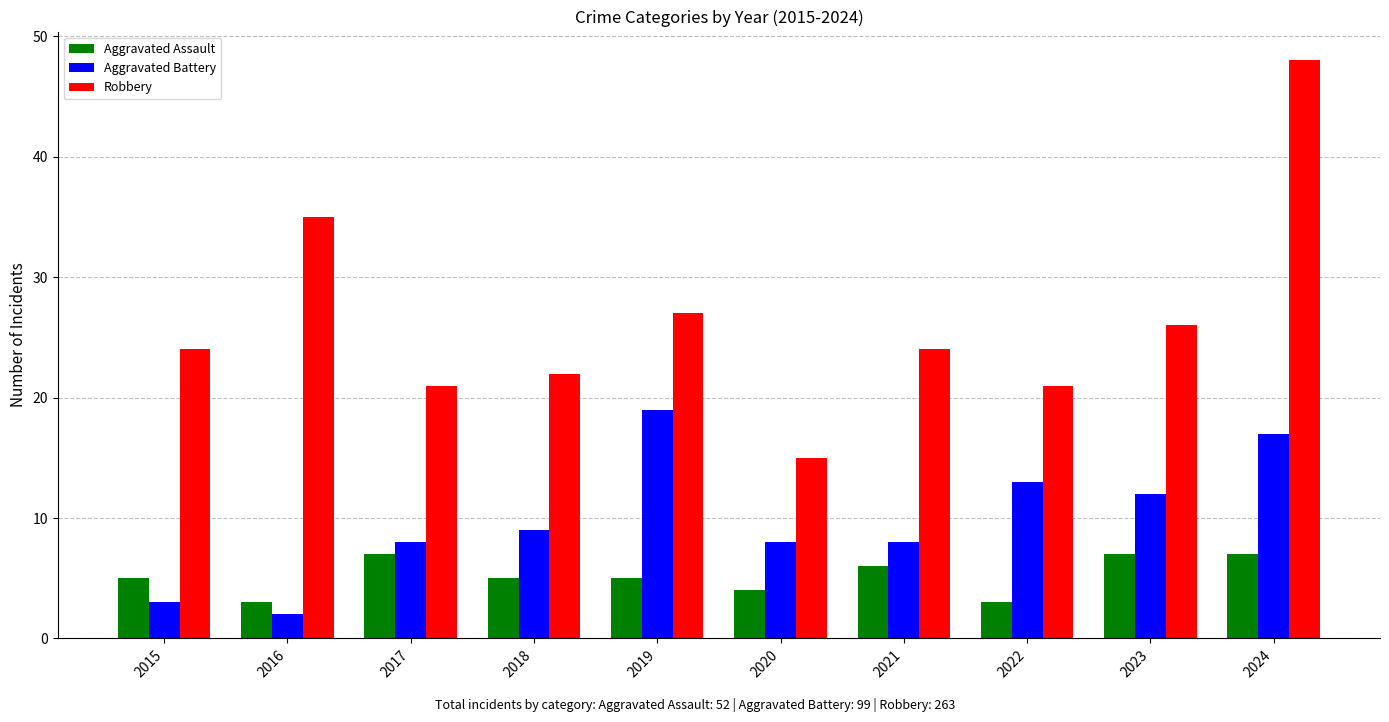

Rank the series by their average value, from highest to lowest.

Robbery, Aggravated Battery, Aggravated Assault